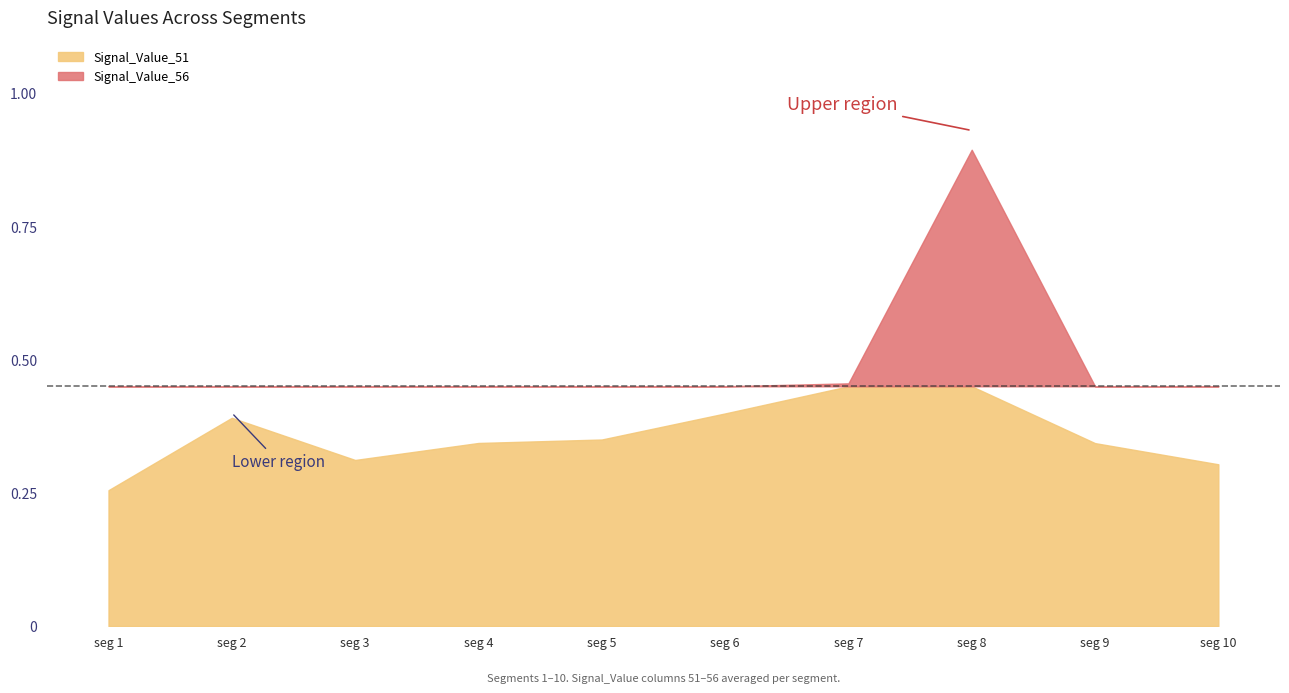

Between signal segment 6 and signal segment 5, which is larger?

signal segment 6